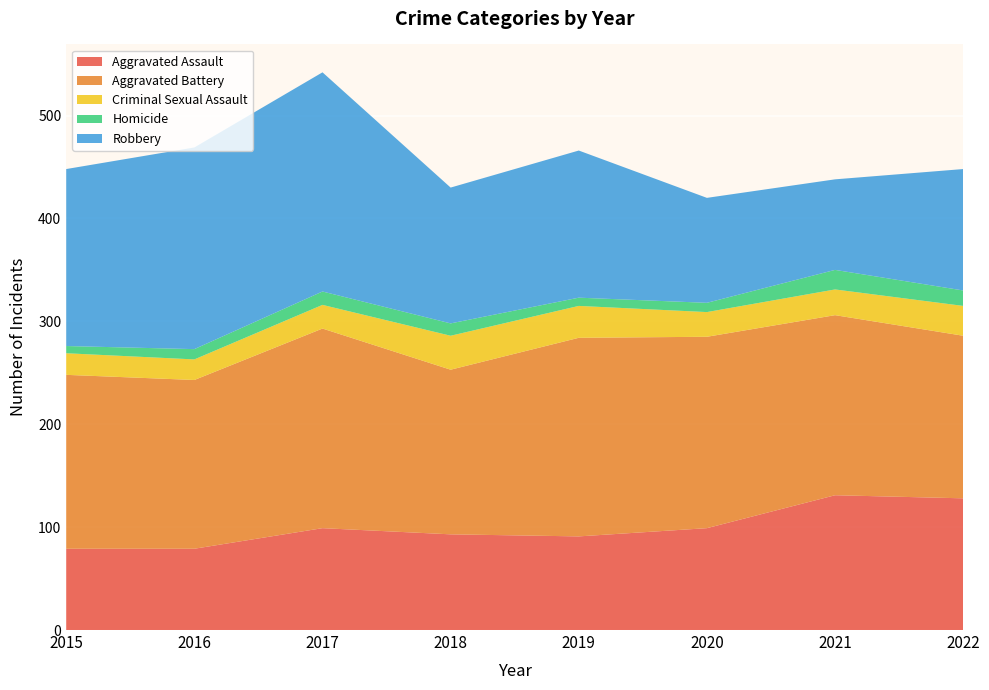

Reading right to left, what are all the values shown in this chart?

Aggravated Assault: 128	131	99	91	93	99	79	79
Aggravated Battery: 158	175	186	193	160	194	164	169
Criminal Sexual Assault: 29	25	24	31	33	23	20	21
Homicide: 15	19	9	8	12	13	10	7
Robbery: 118	88	102	143	132	213	196	172